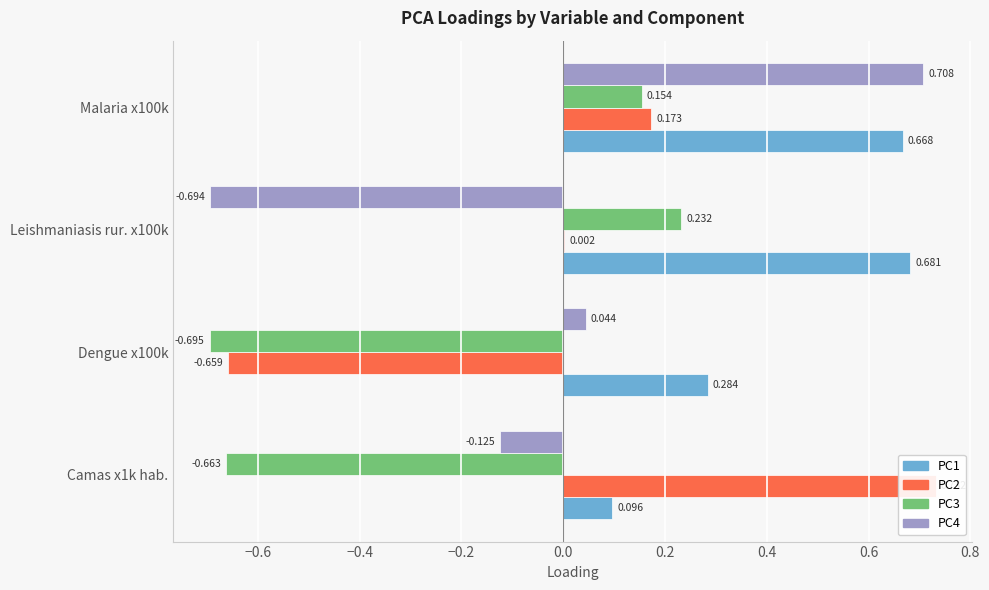

Count the number of categories in the chart.

4